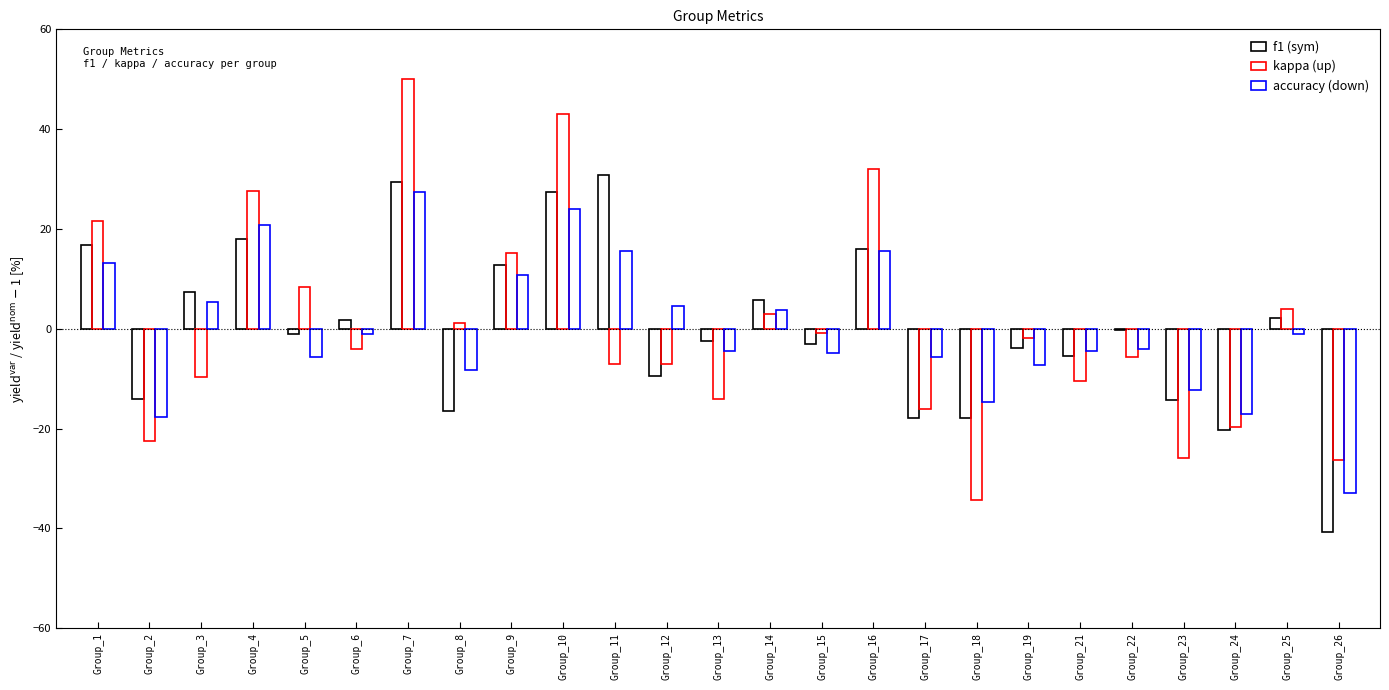

The kappa (up) series shows 27.5 at Group_4. True or false?

True